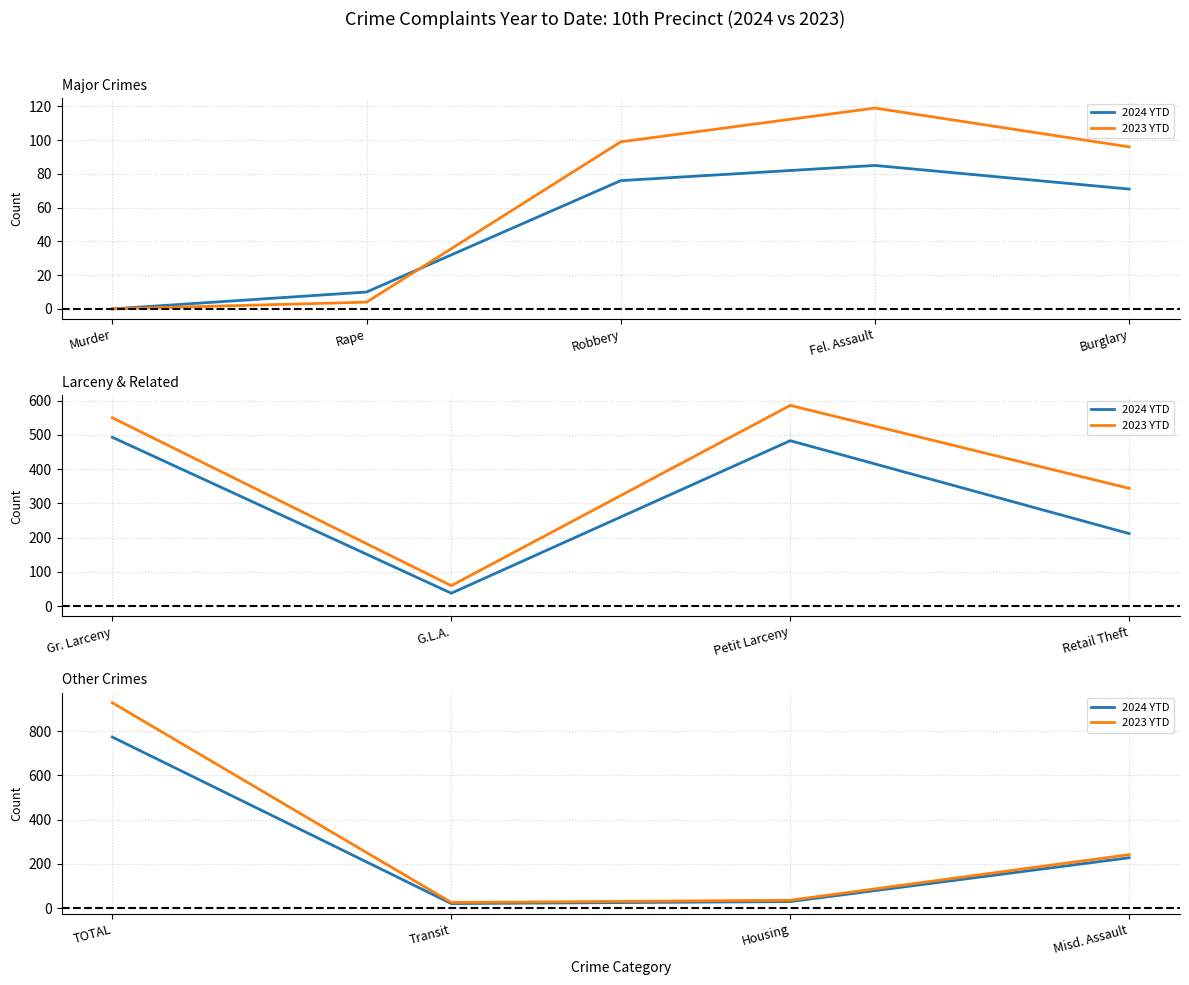

Which series has the largest range (max minus min)?

2023 YTD